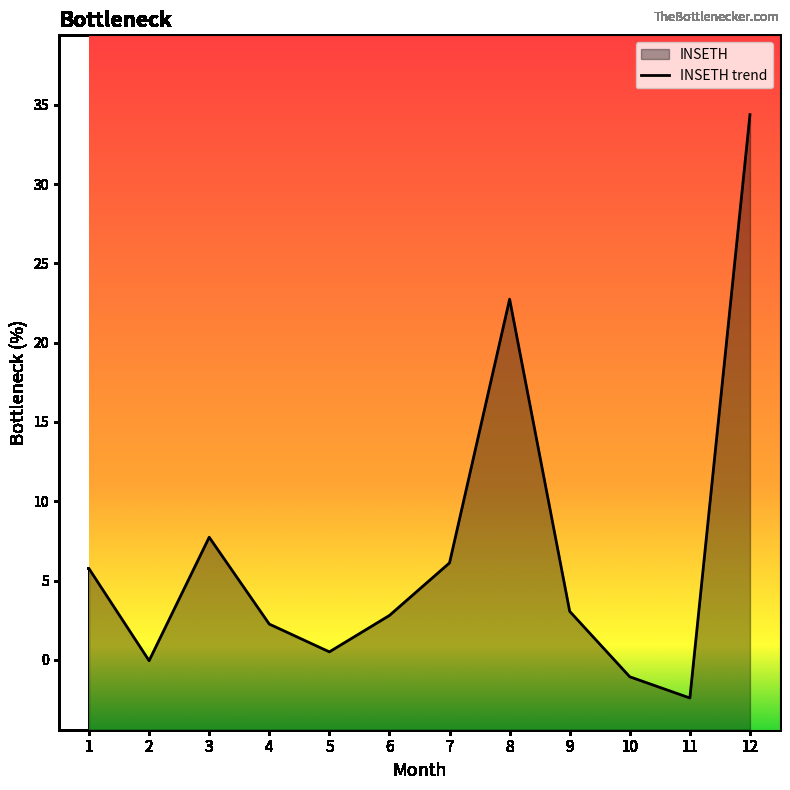

How many values are above zero?

9